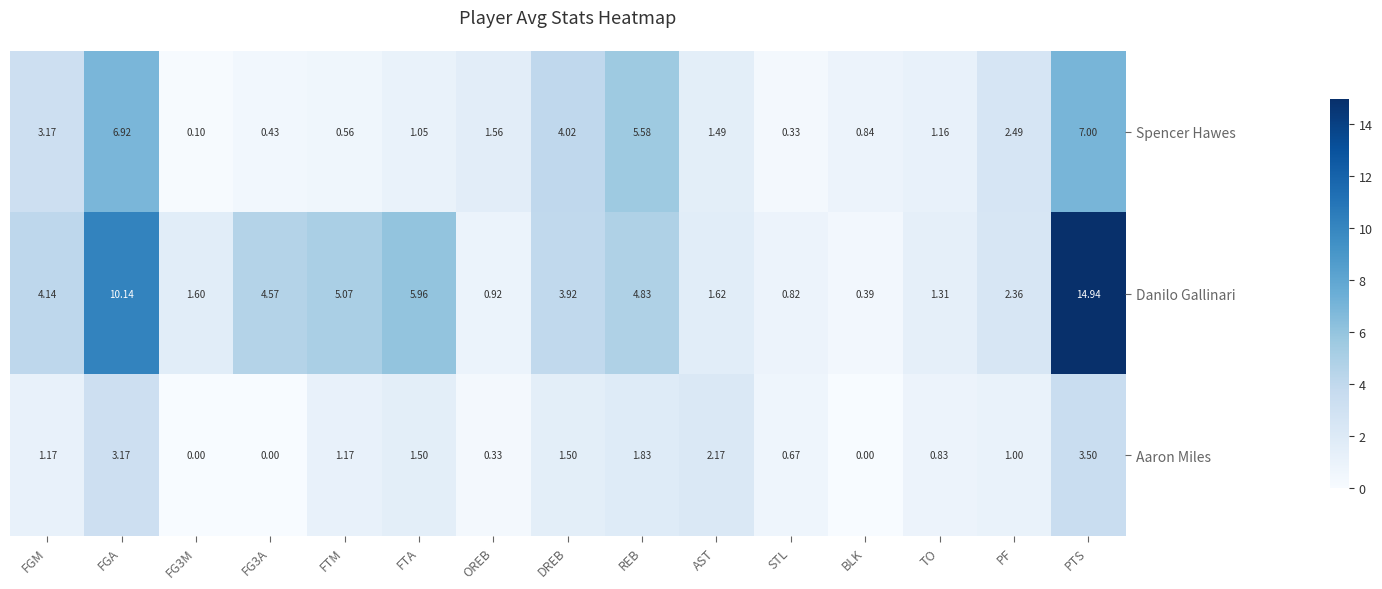

Which series changed the most between DREB and TO?

Spencer Hawes